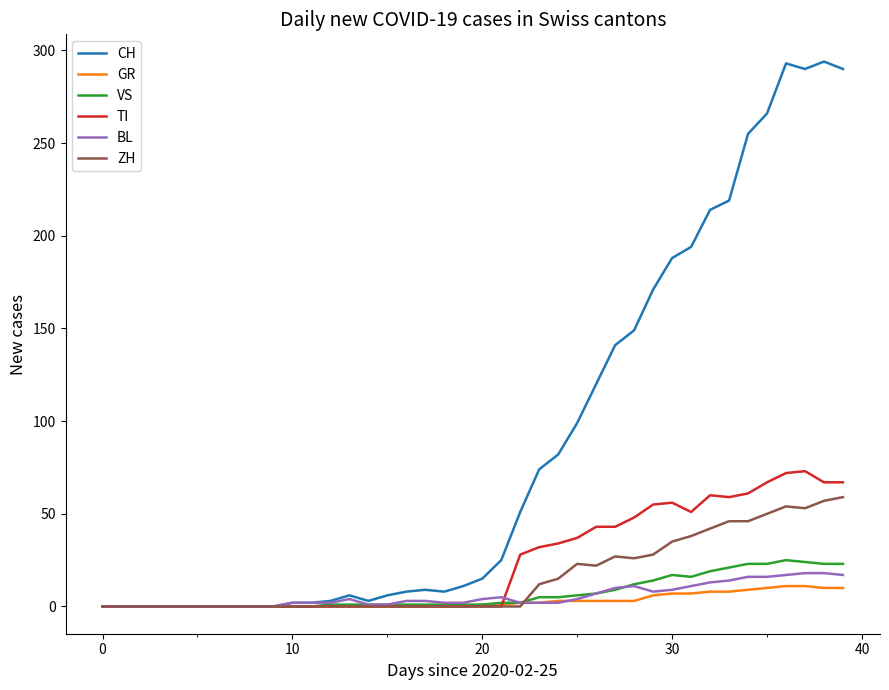

How many series are shown in this chart?

6